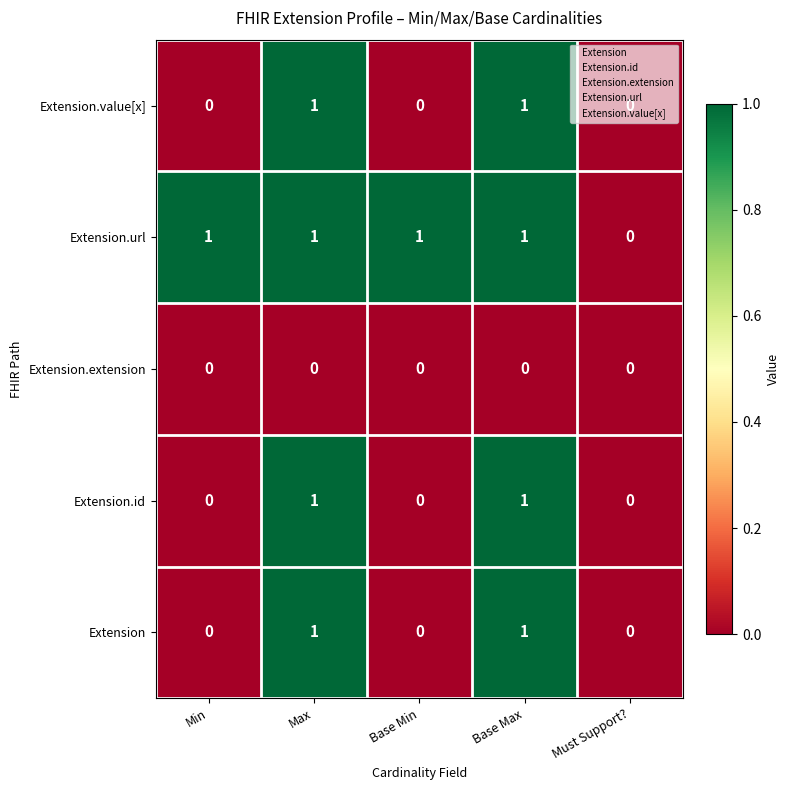

At which label does Extension.url reach its minimum?

Must Support?